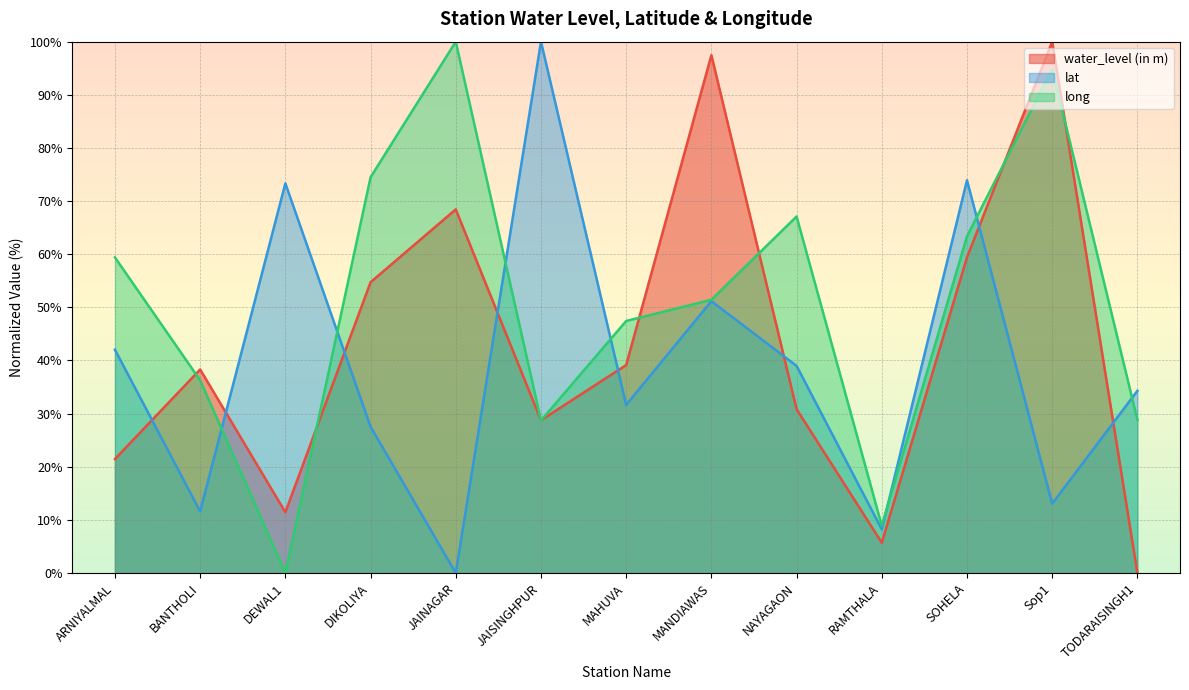

What is the sum of the water_level (in m) values at MAHUVA and JAISINGHPUR?

67.9